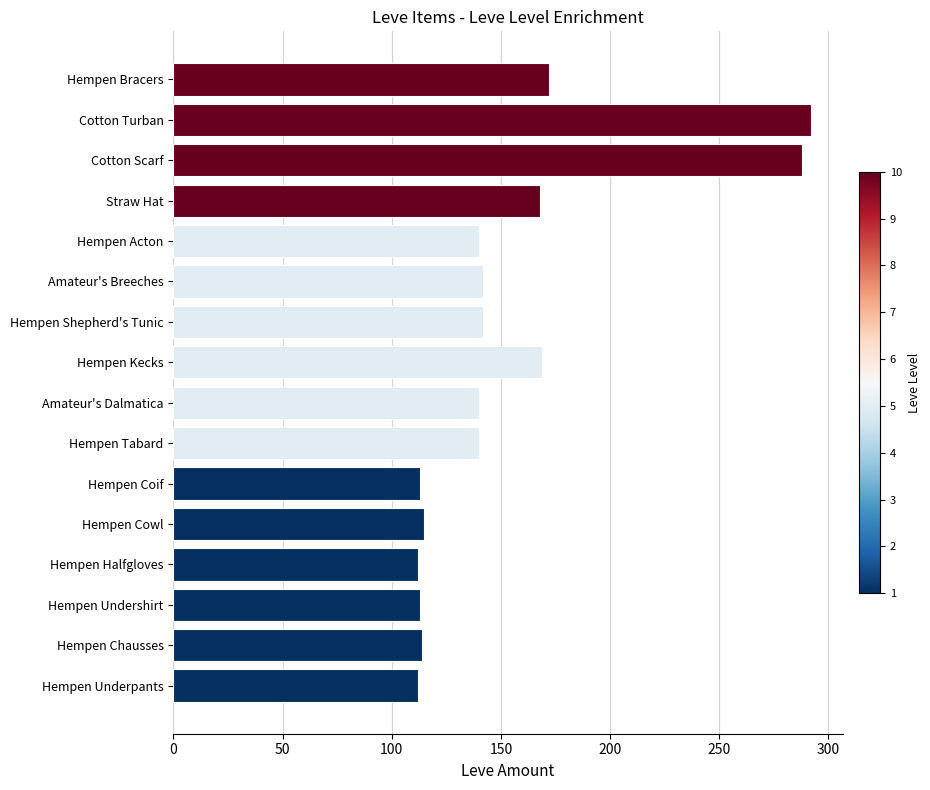

What is the difference between the maximum and minimum values?

180